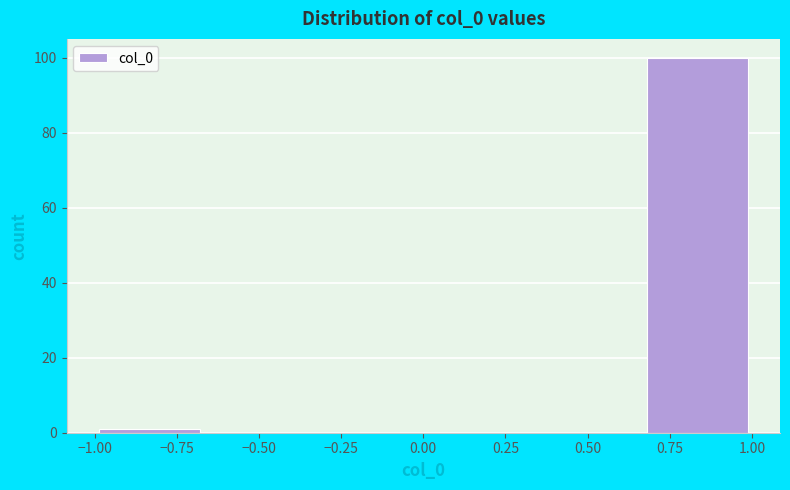

How tall is the bar that spans 0.65 to 1.00 on the x-axis? Neither the bar edges nor the heights are printed on the chart, so give them approximately, as read against the axes.

100